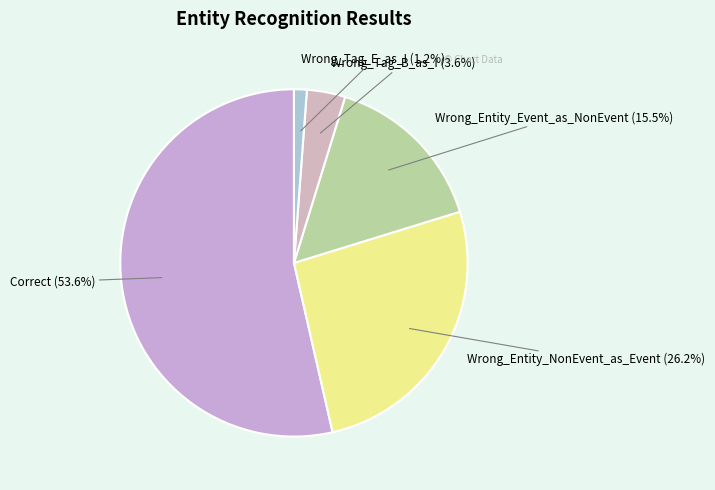

True or false: Wrong_Entity_Event_as_NonEvent accounts for 2% of the total.

False